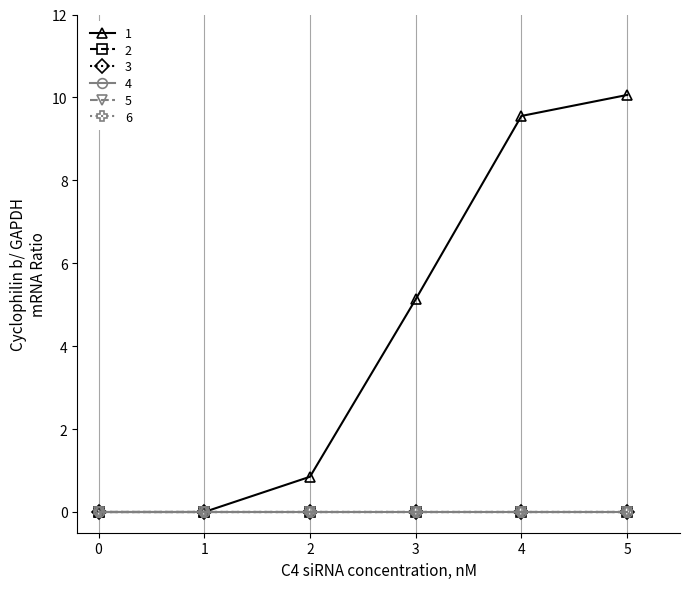

True or false: 5 and 6 intersect in this chart.

False